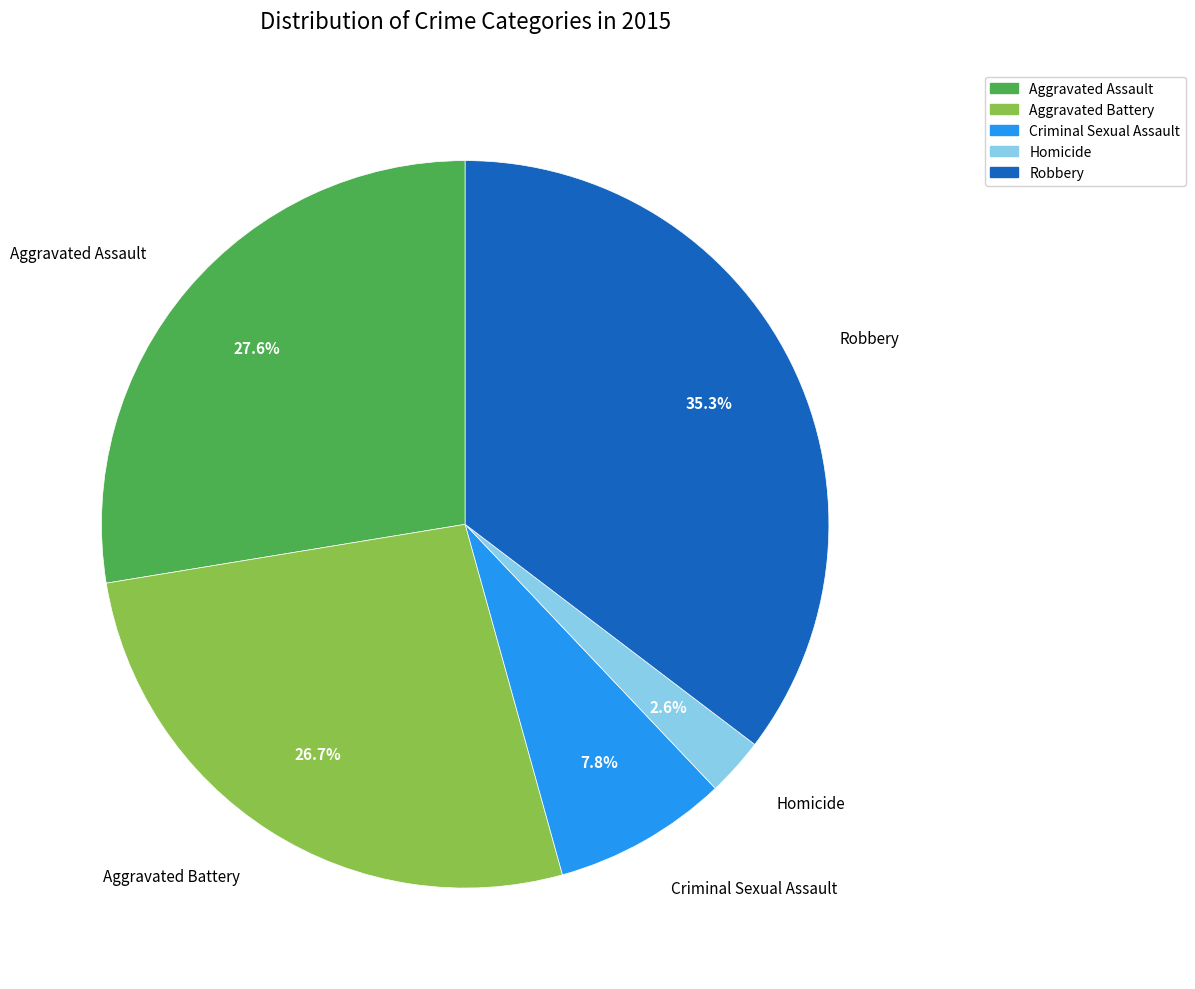

To the nearest percent, what is the combined percentage of Criminal Sexual Assault and Robbery?

43%